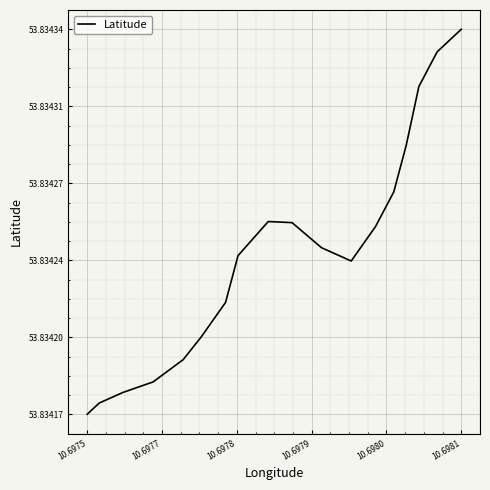

How many values are between 53 and 54?

18